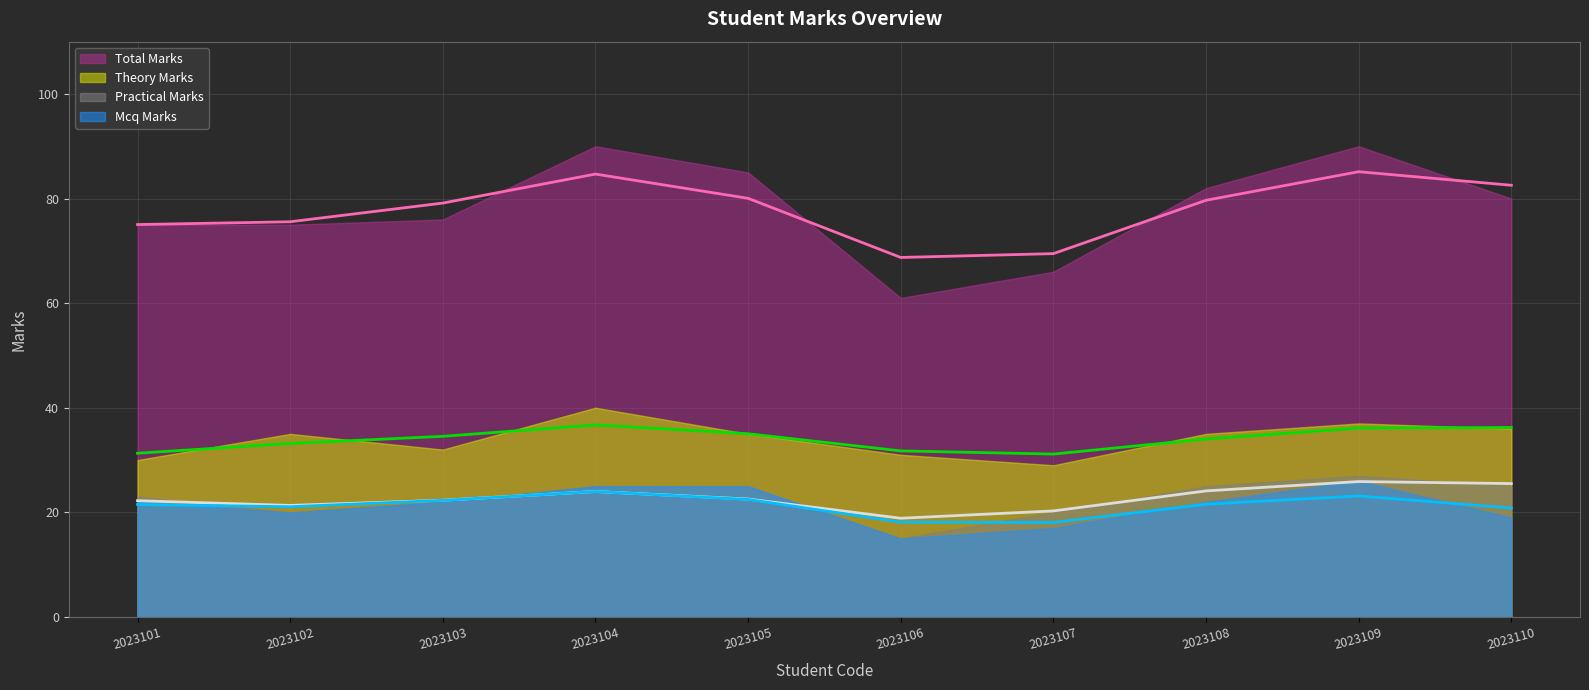

Where does the Total Marks (avg line) series first go above 79?

2023103